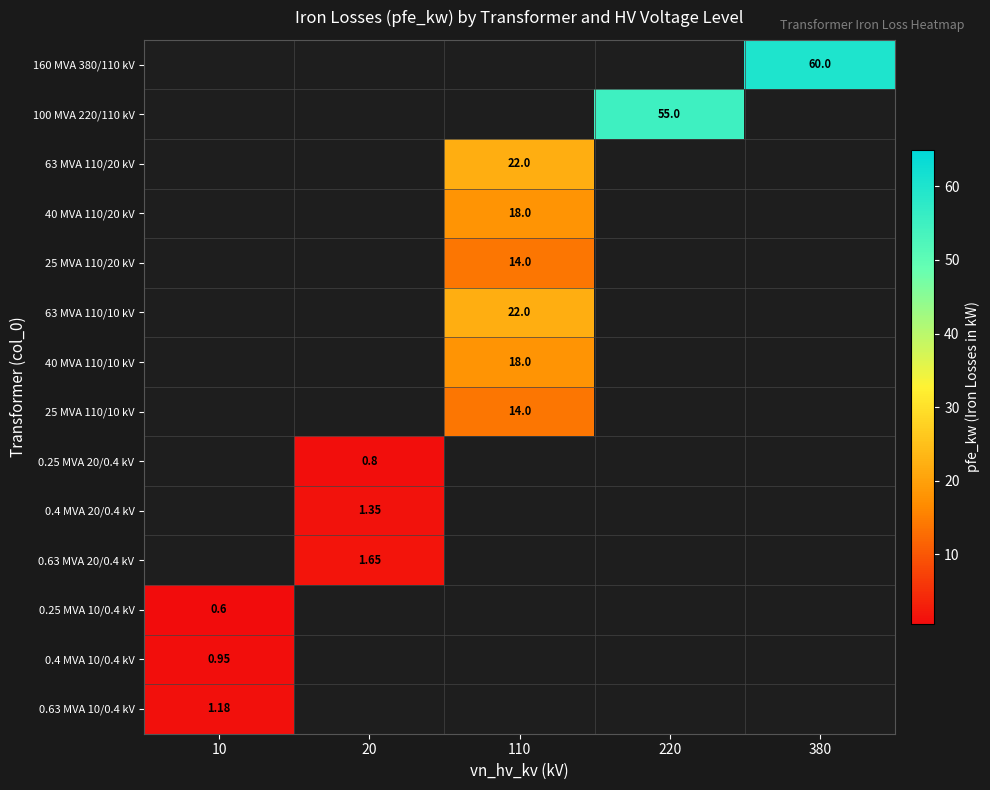

Which has a higher value, 220 or 20?

220